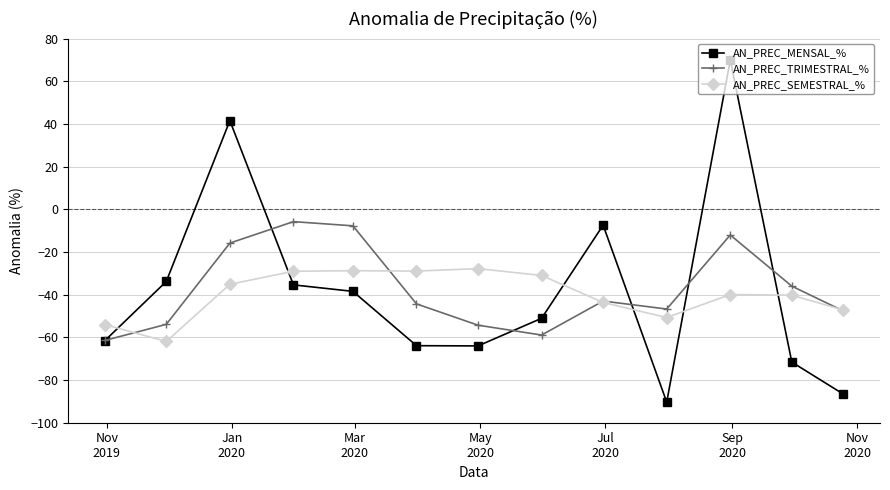

What is the highest value of the AN_PREC_MENSAL_% series?

70.0